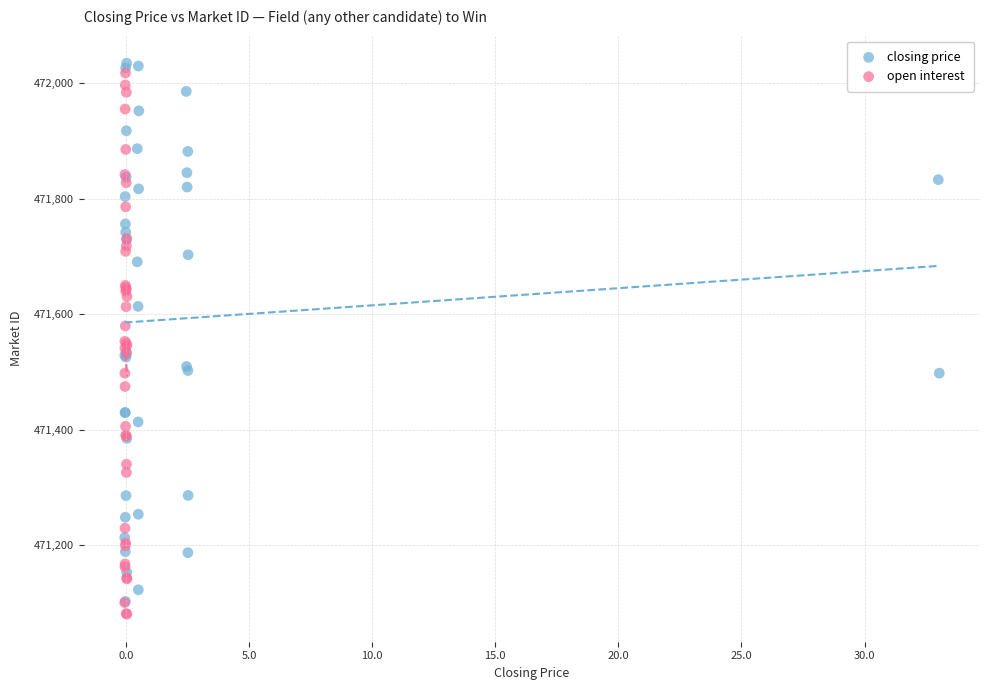

Which series contains the highest Y value?

closing price